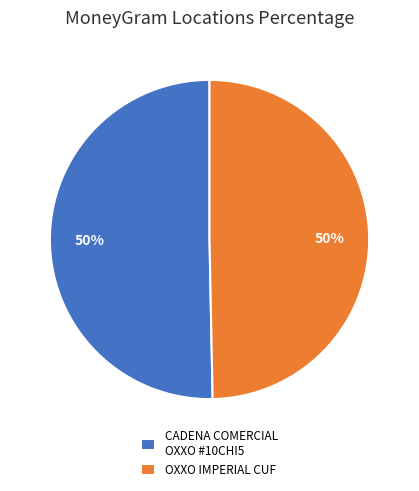

How many slices are in this pie chart?

2